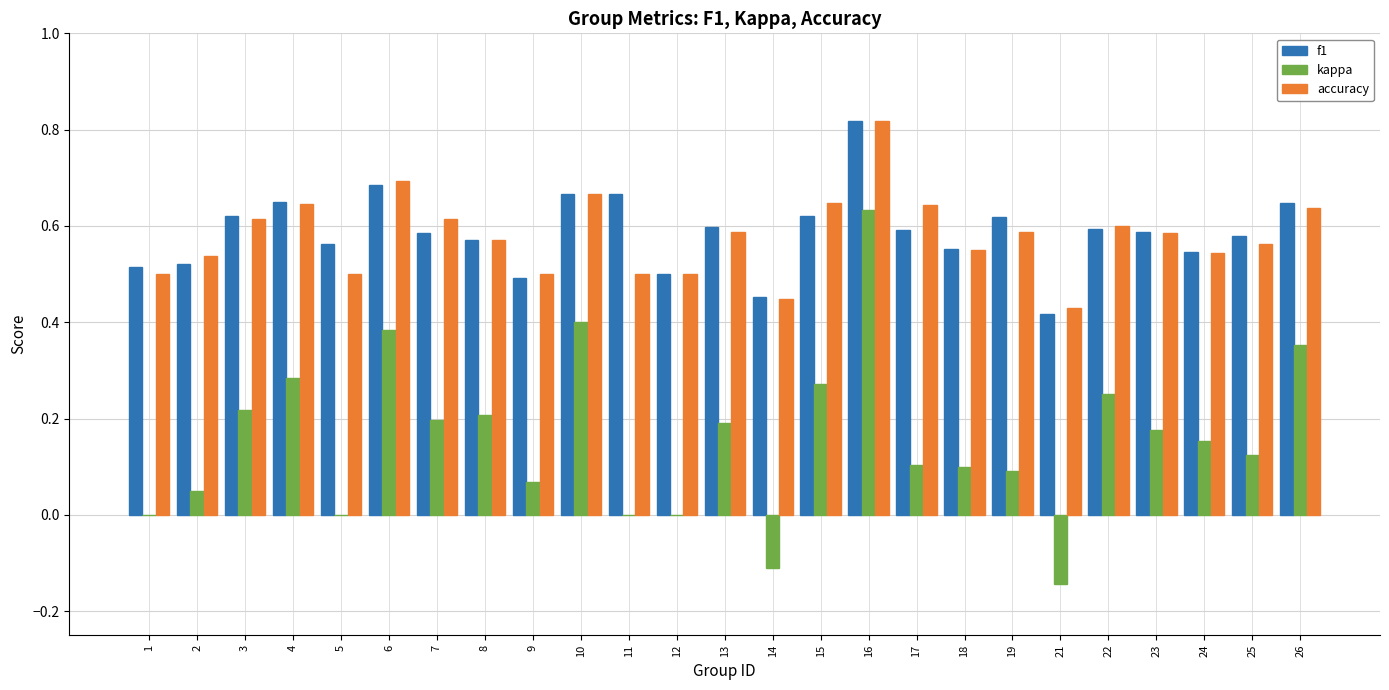

At which category is the sum across all series the highest?

16